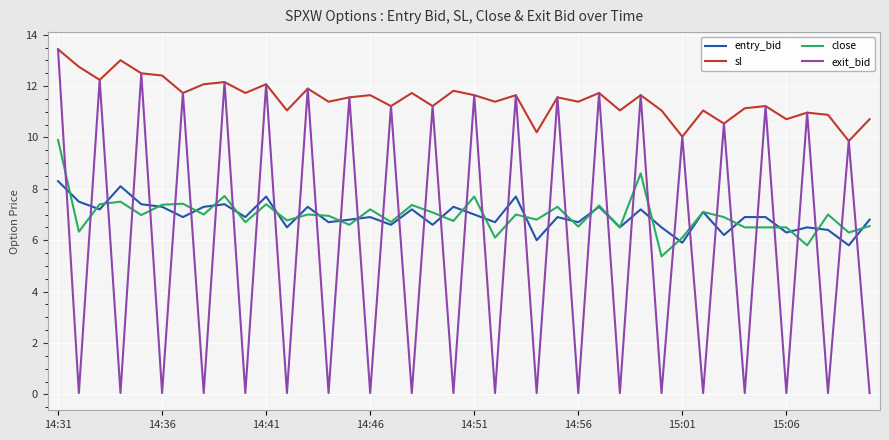

True or false: exit_bid and entry_bid intersect in this chart.

True